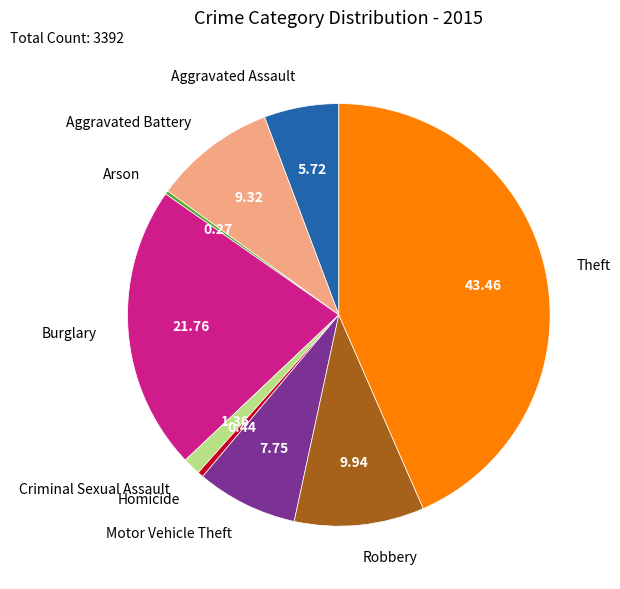

Is there a majority slice in this chart?

No